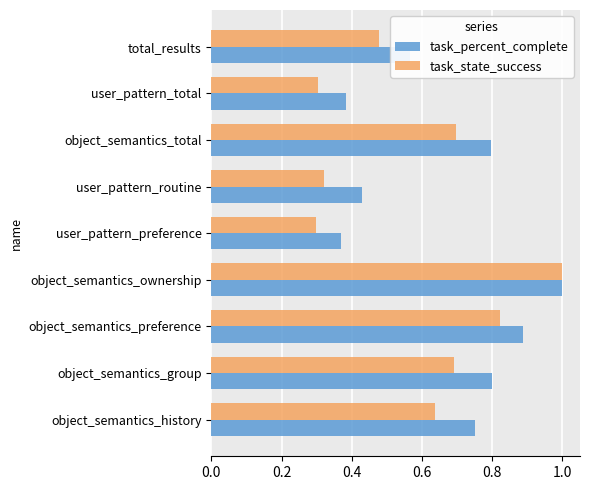

At which category is the sum across all series the highest?

object_semantics_ownership